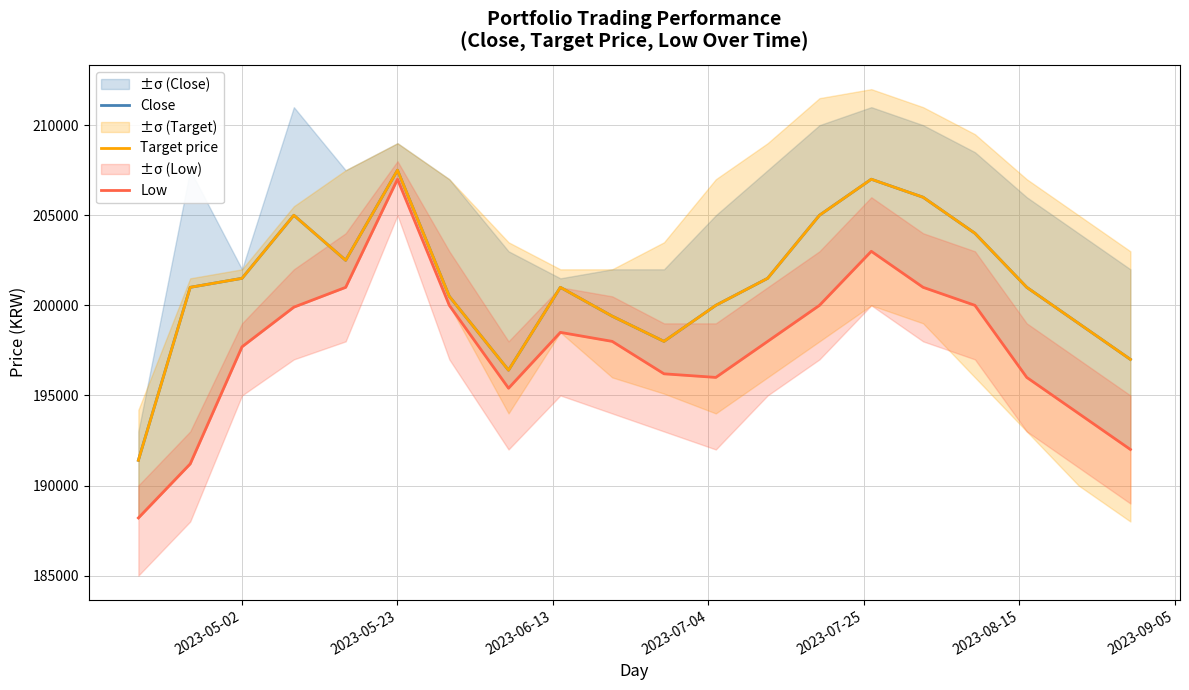

True or false: Close and Low intersect in this chart.

False